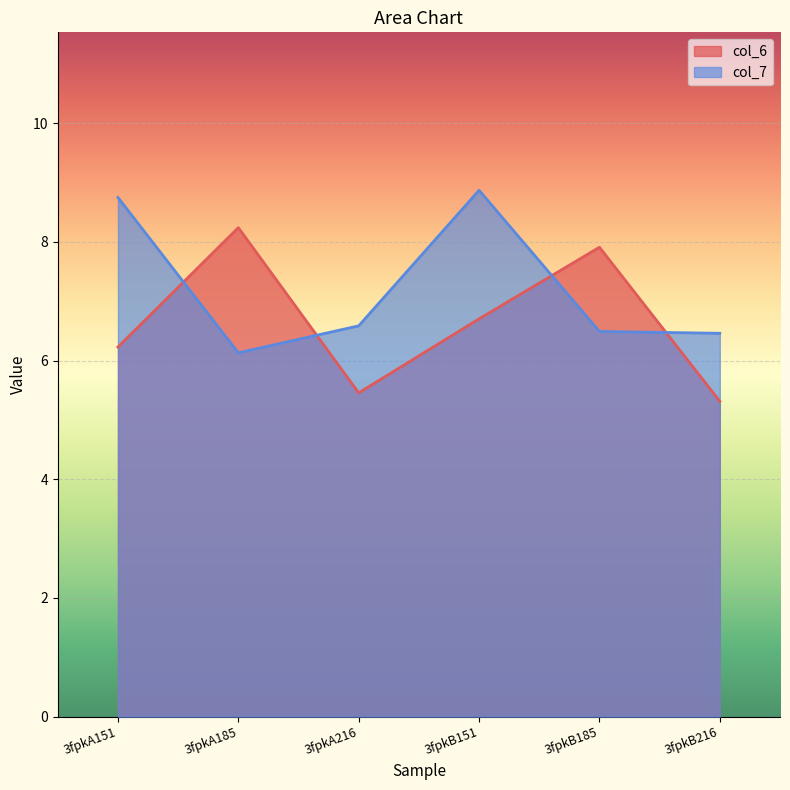

Which series changed the most between 3fpkA185 and 3fpkB216?

col_6